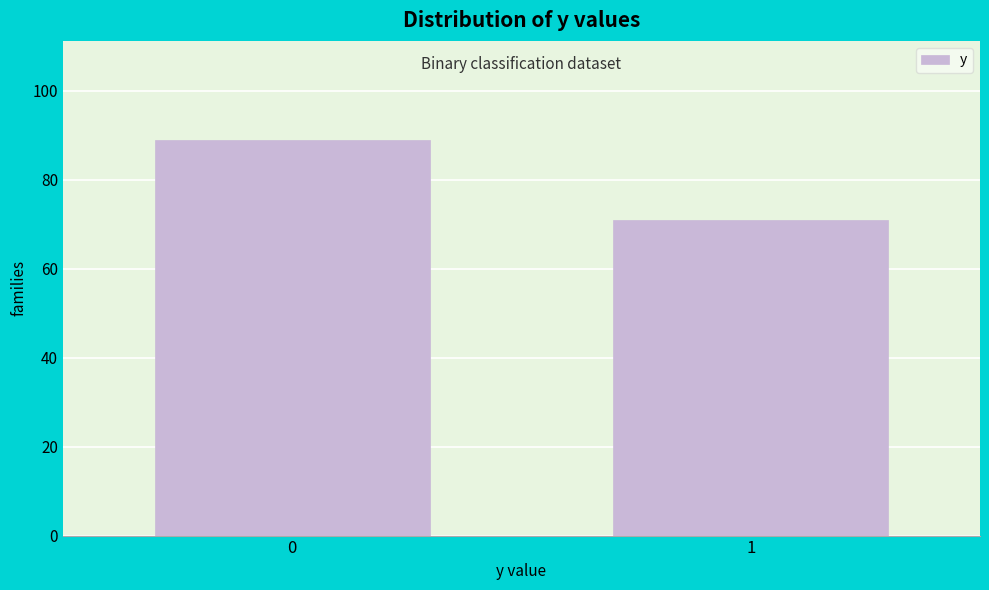

Reading left to right, extract all data points from this chart.

0=89	1=71